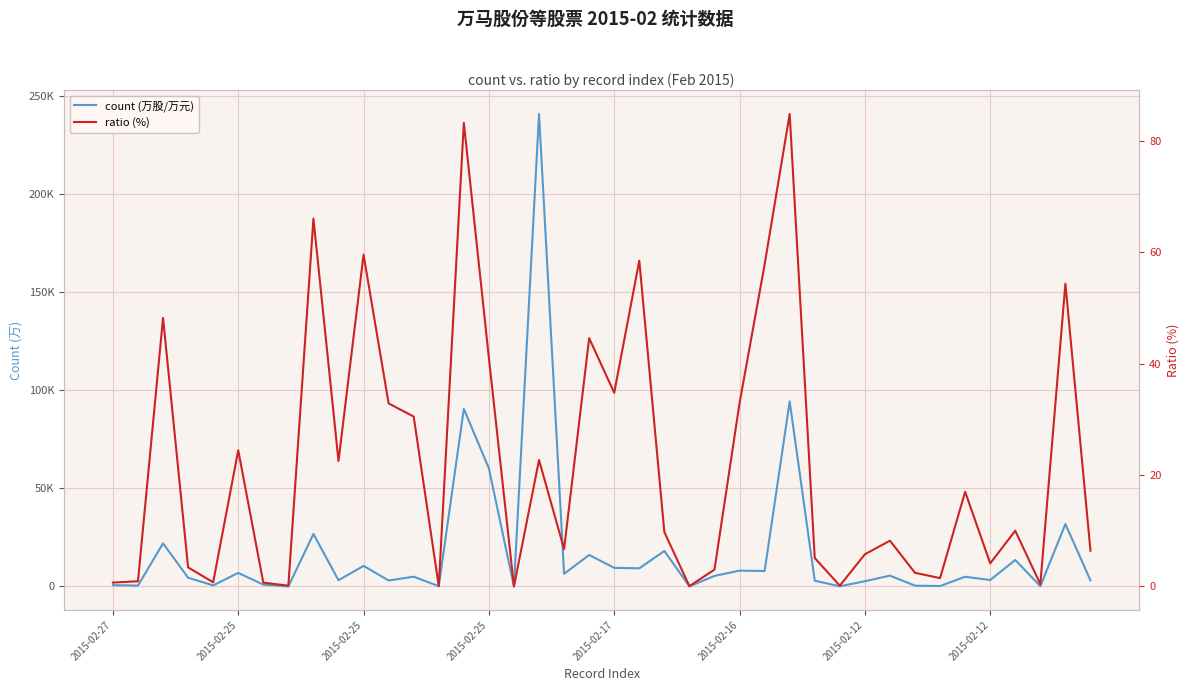

Which series has the largest range (max minus min)?

count (万股/万元)